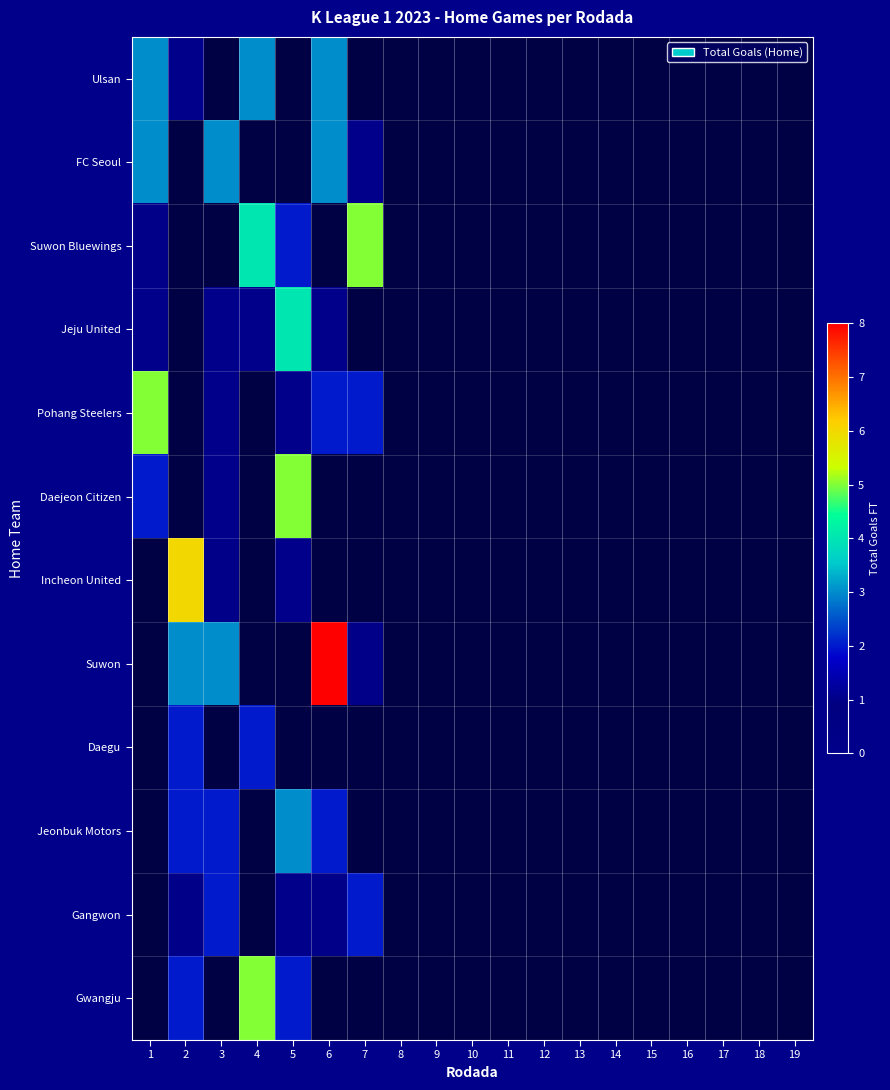

Is the value of Suwon Bluewings at 11 greater than the value of Gwangju at 14?

No